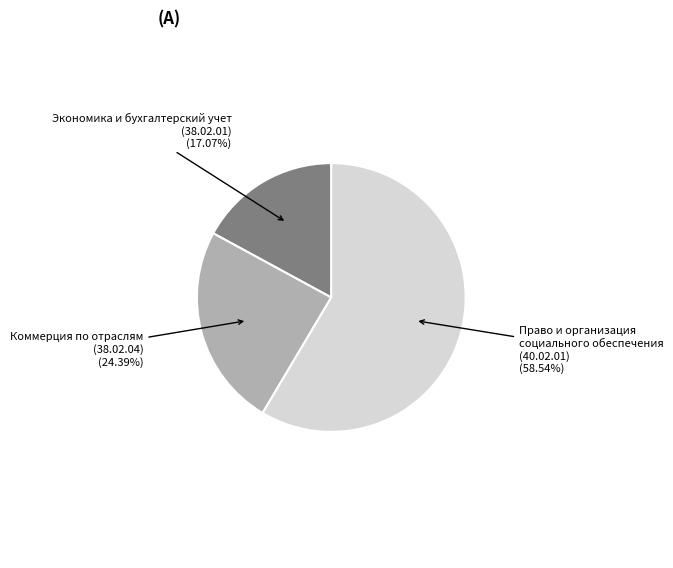

Count the number of slices in the pie.

3